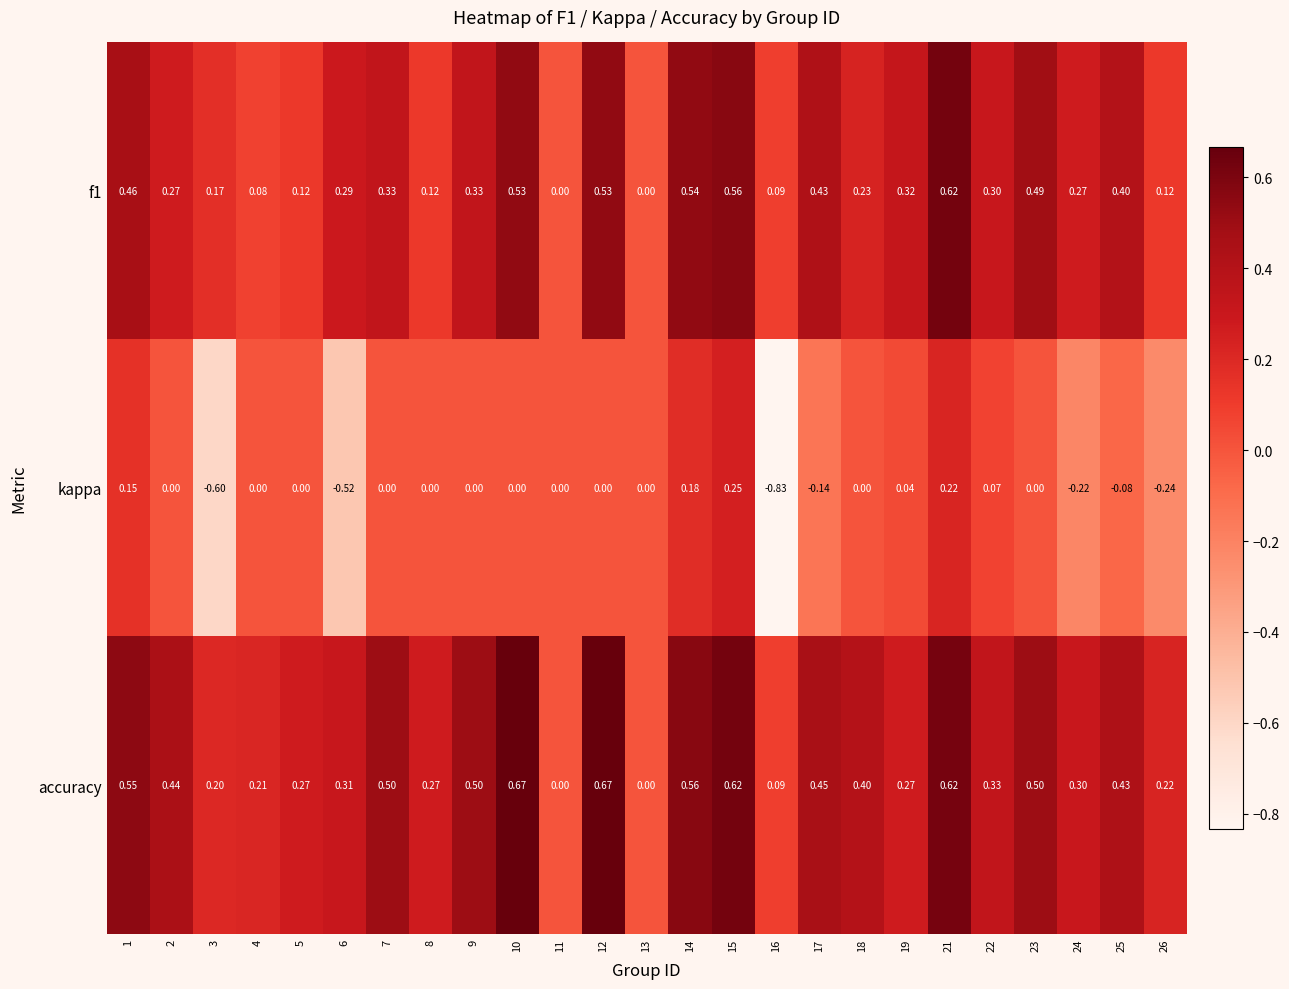

Which series has the largest total across all categories?

accuracy